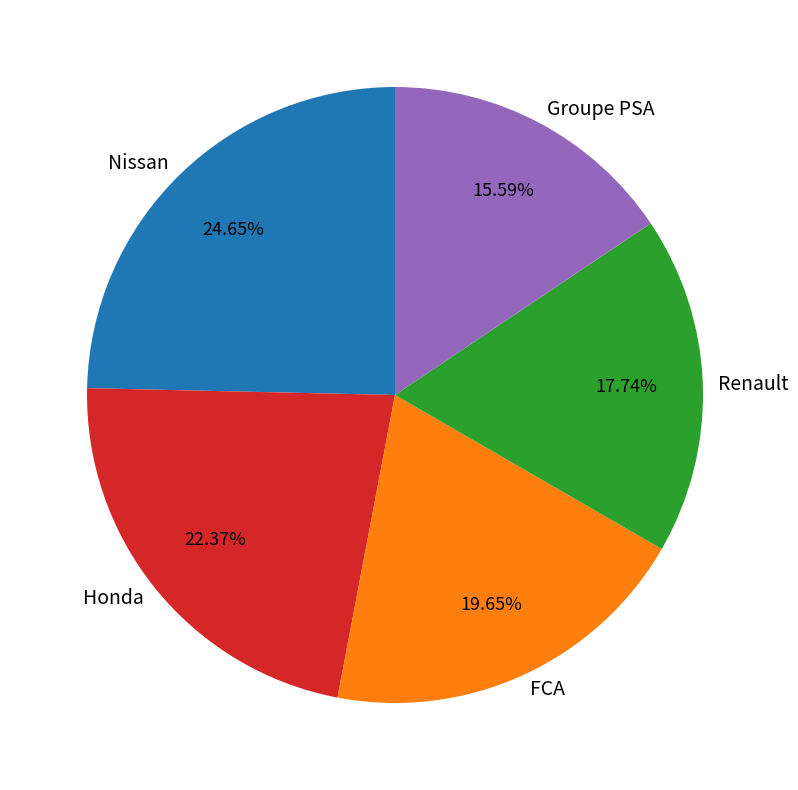

Which category has the smallest portion of the pie?

Groupe PSA